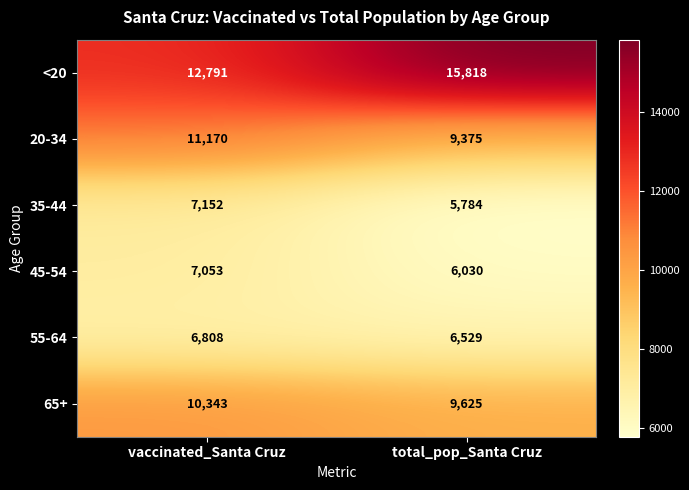

At how many categories does at least one series exceed 10498?

2